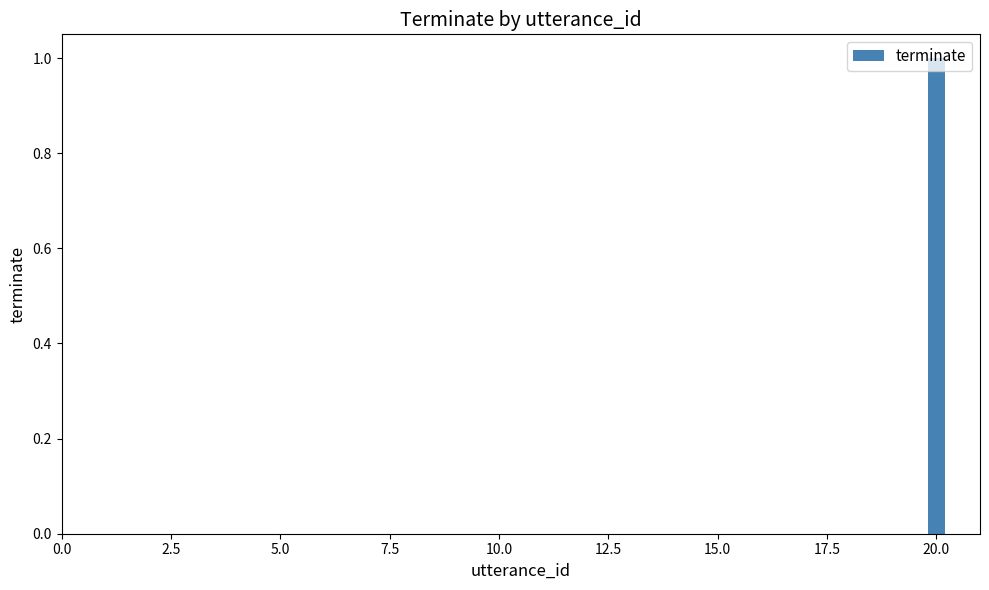

Reading right to left, extract all data points from this chart.

1	0	0	0	0	0	0	0	0	0	0	0	0	0	0	0	0	0	0	0